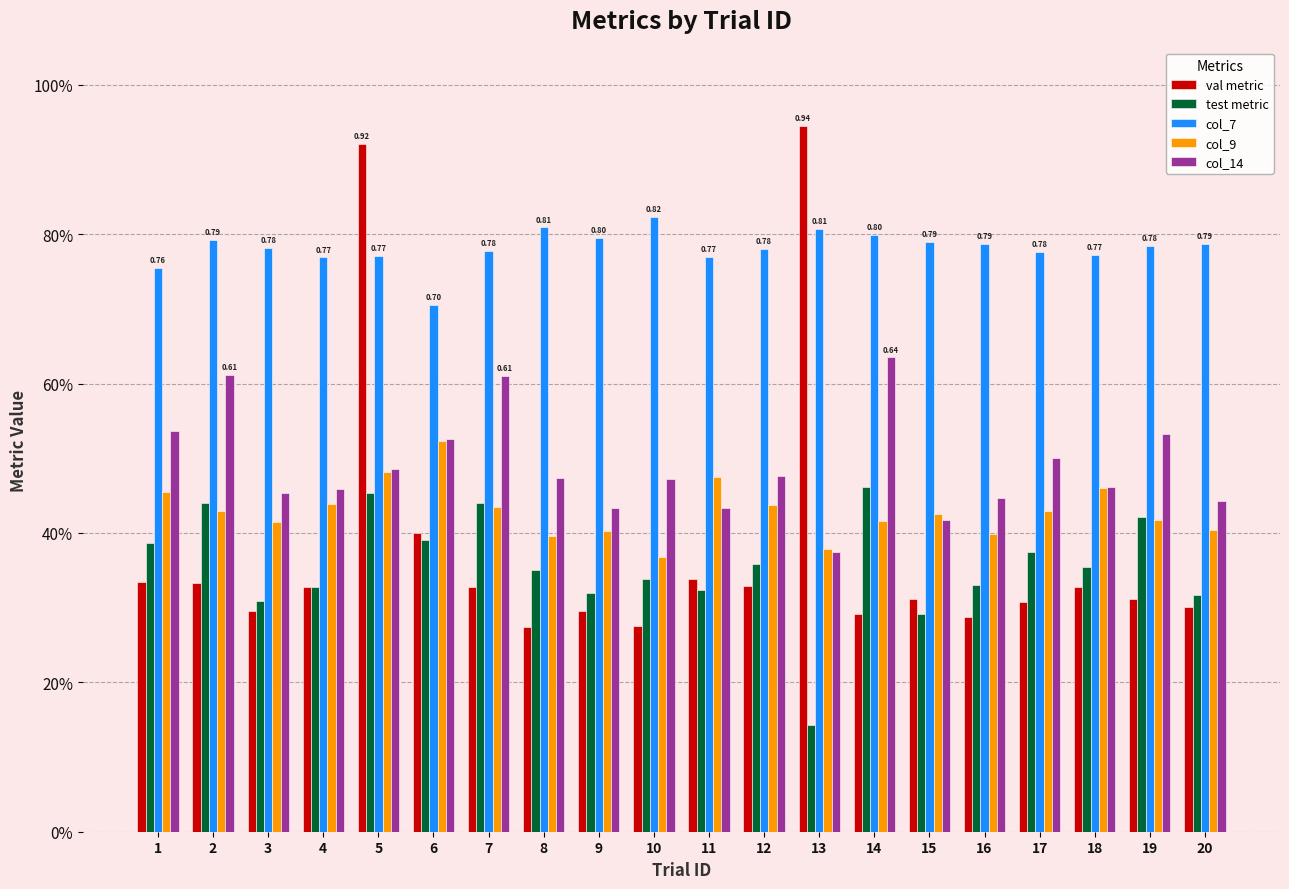

Does the chart contain stacked bars?

No